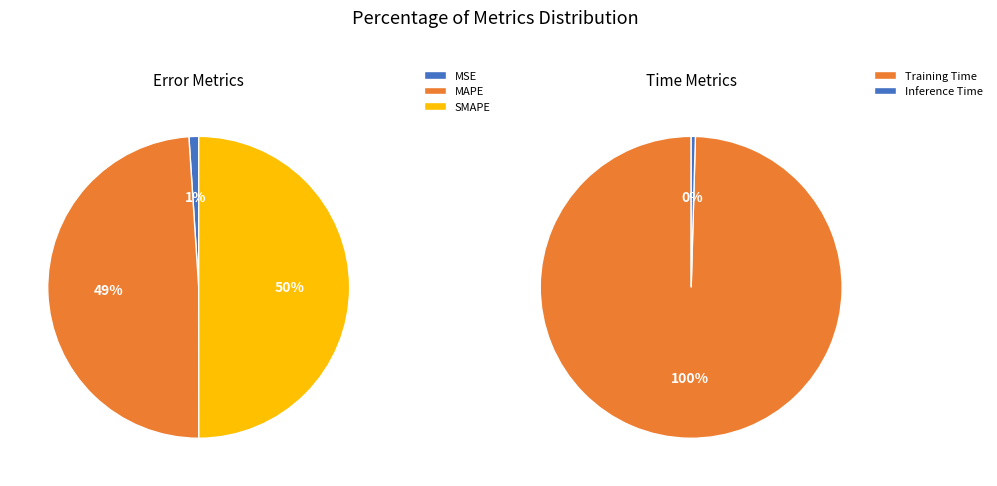

What is the largest slice in the pie chart?

Training Time